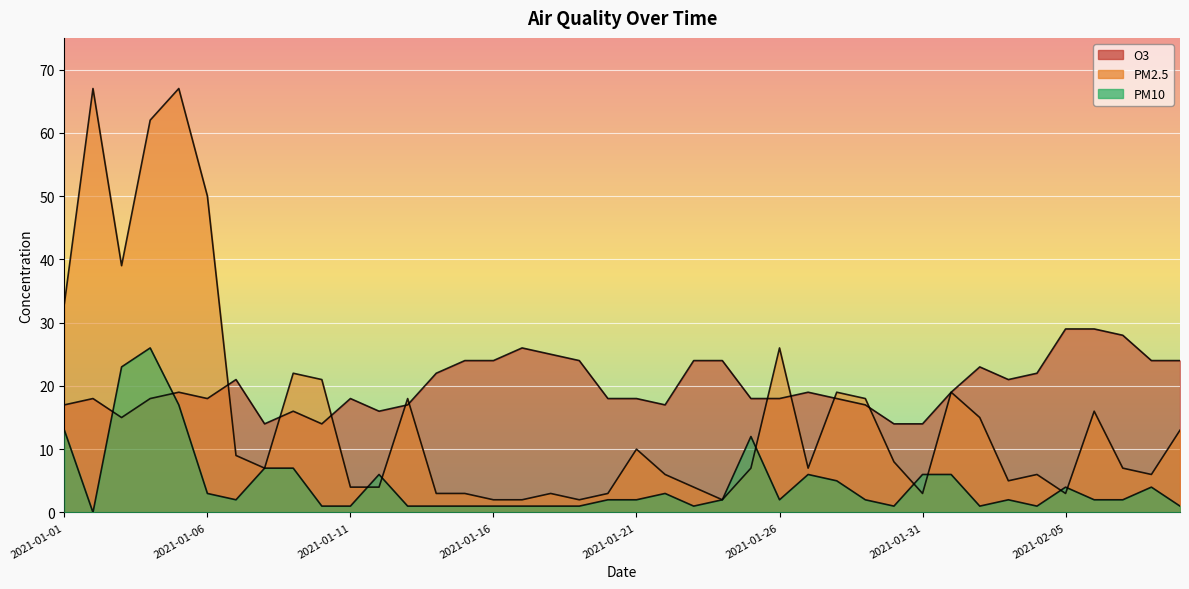

Where is the first local minimum for pm10?

2021-01-02